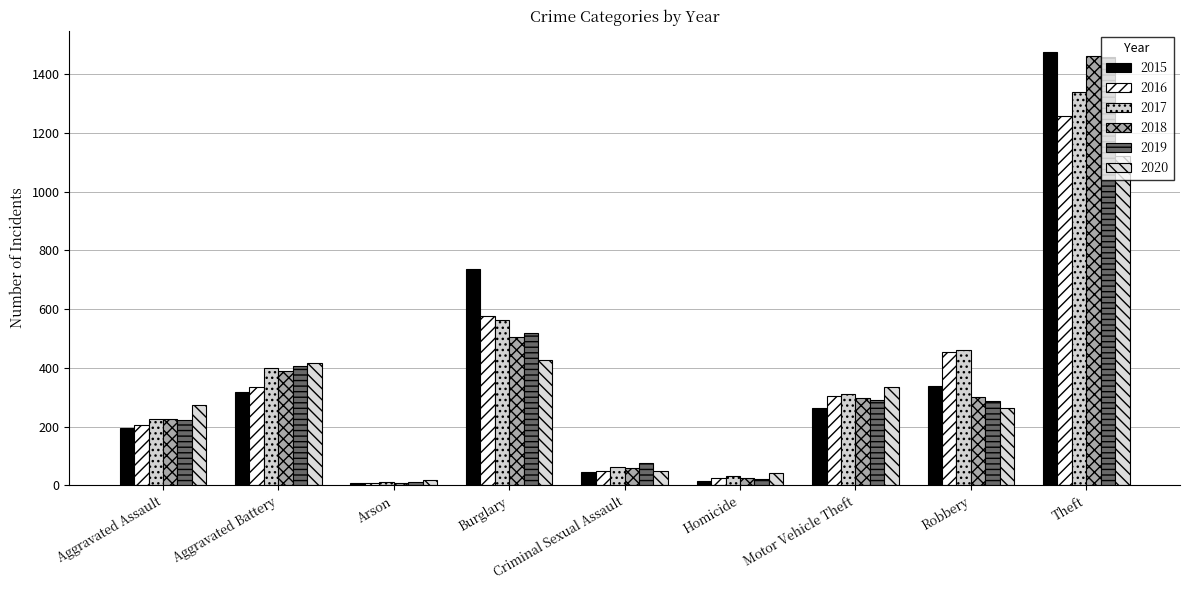

At how many categories does at least one series exceed 1274?

1